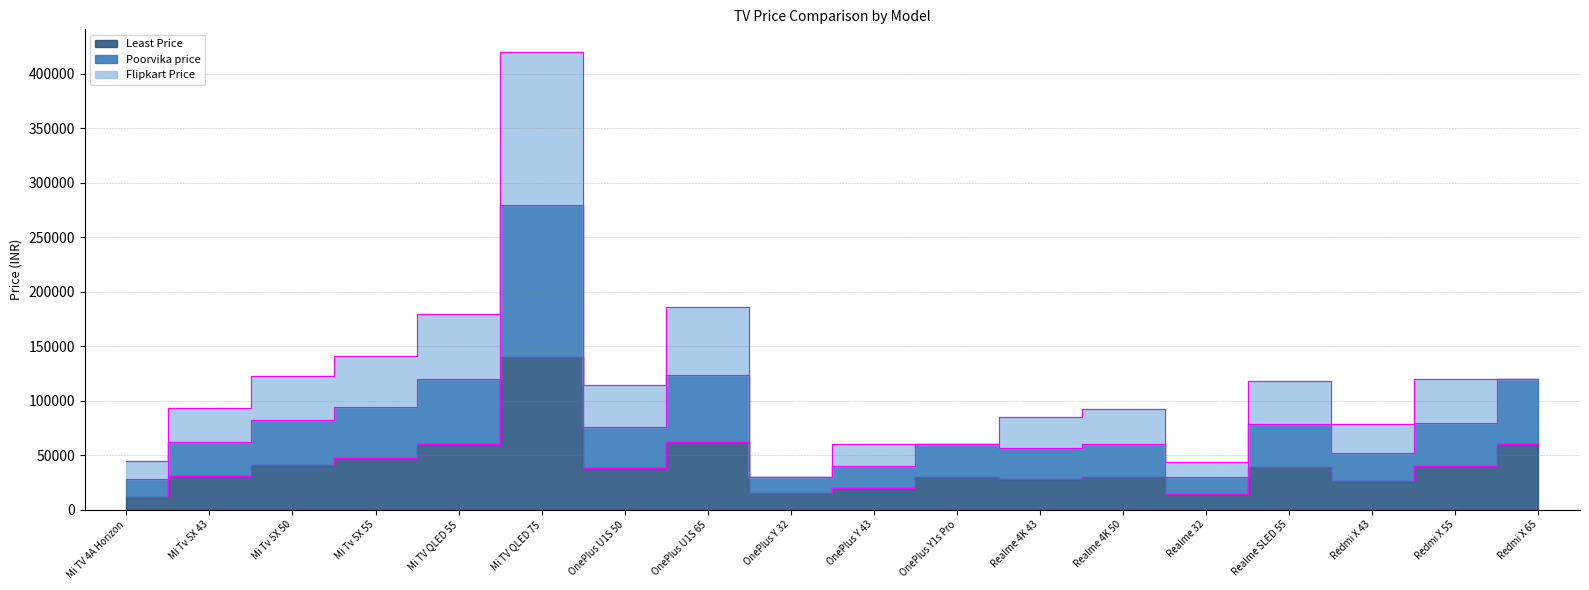

Which category has the lowest value in the Least Price series?

Mi TV 4A Horizon